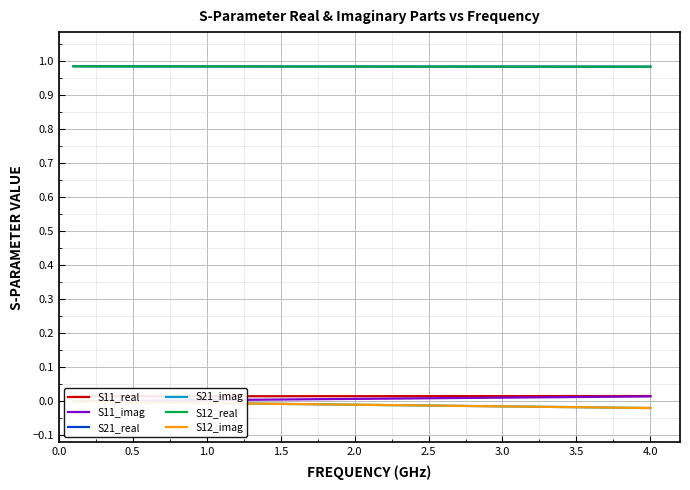

True or false: S21_real and S12_imag cross at least once.

False